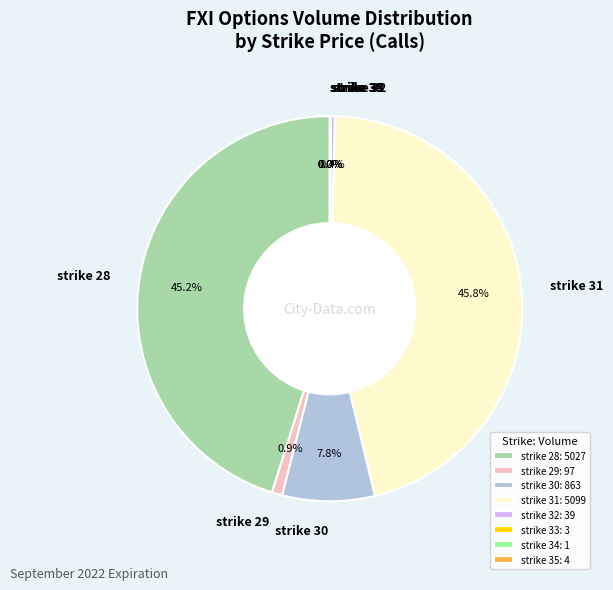

To the nearest percent, what is the average slice percentage?

12%